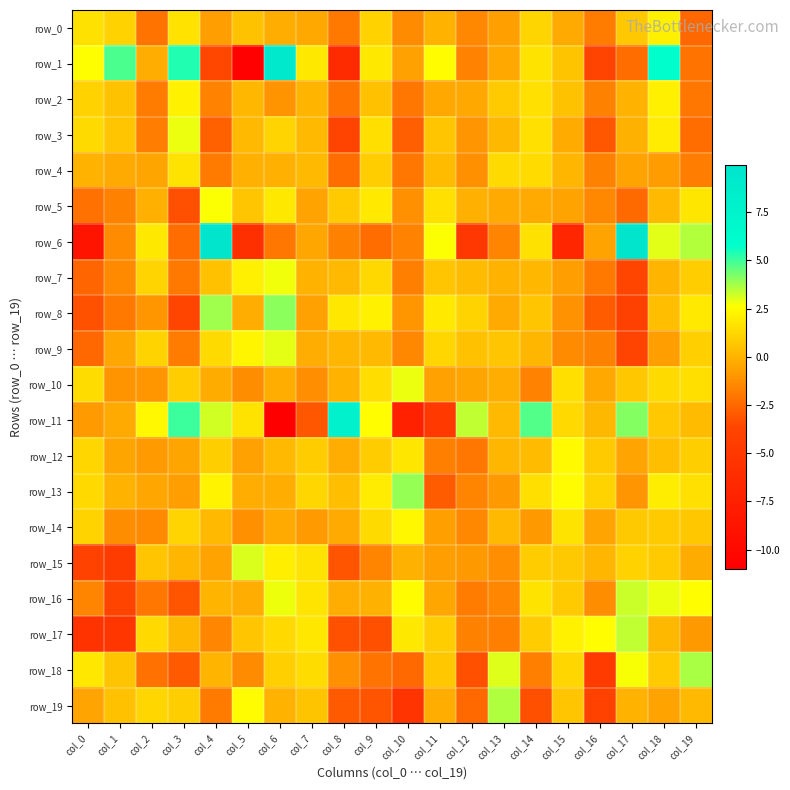

At which category is the sum across all series the highest?

col_18